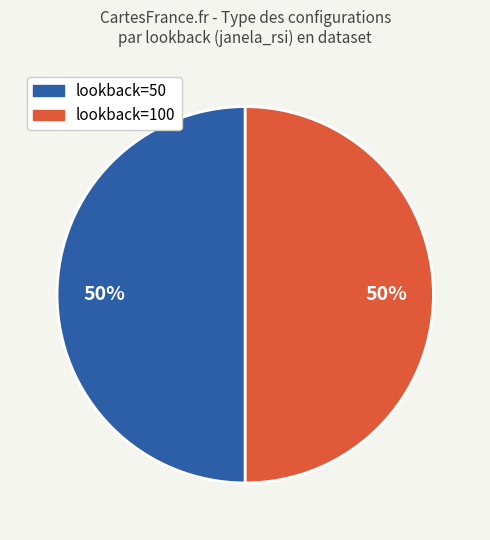

To the nearest percent, what is the average slice percentage?

50%